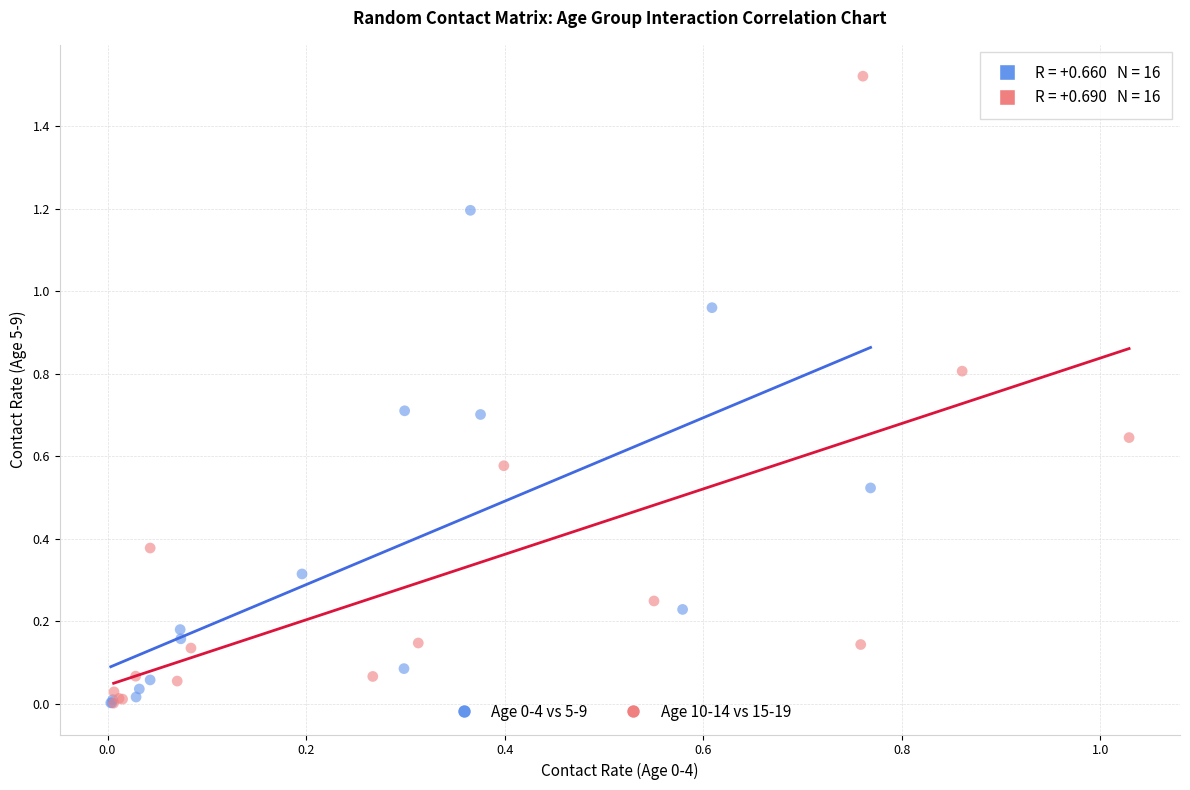

Which series reaches the maximum Y coordinate?

Age 10-14 vs 15-19